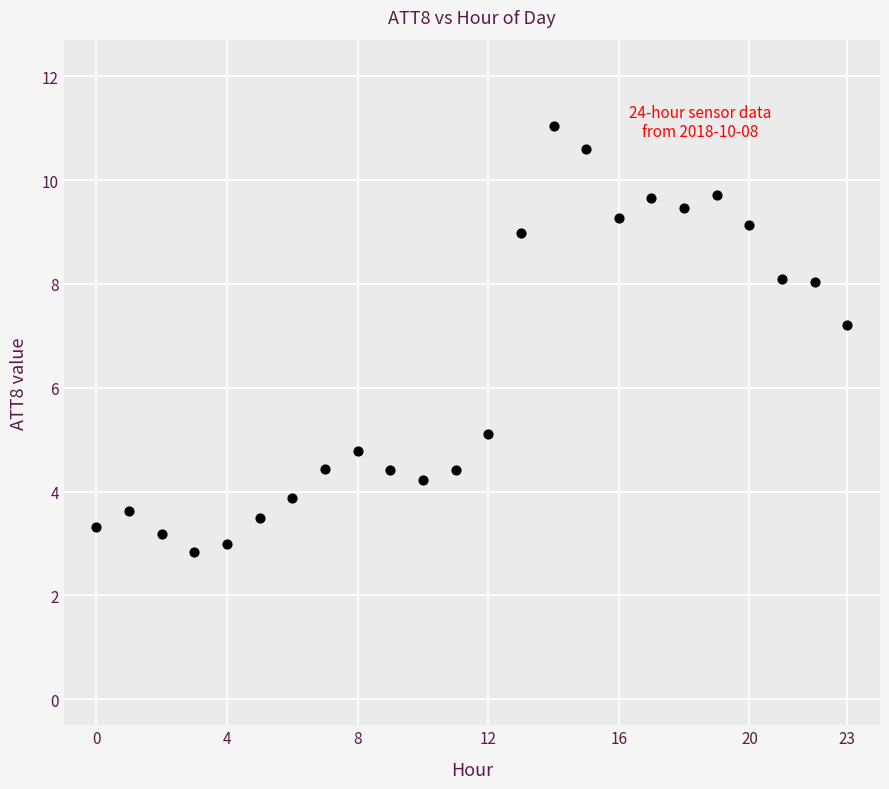

What Y value in the scatter plot is closest to 6?

5.1